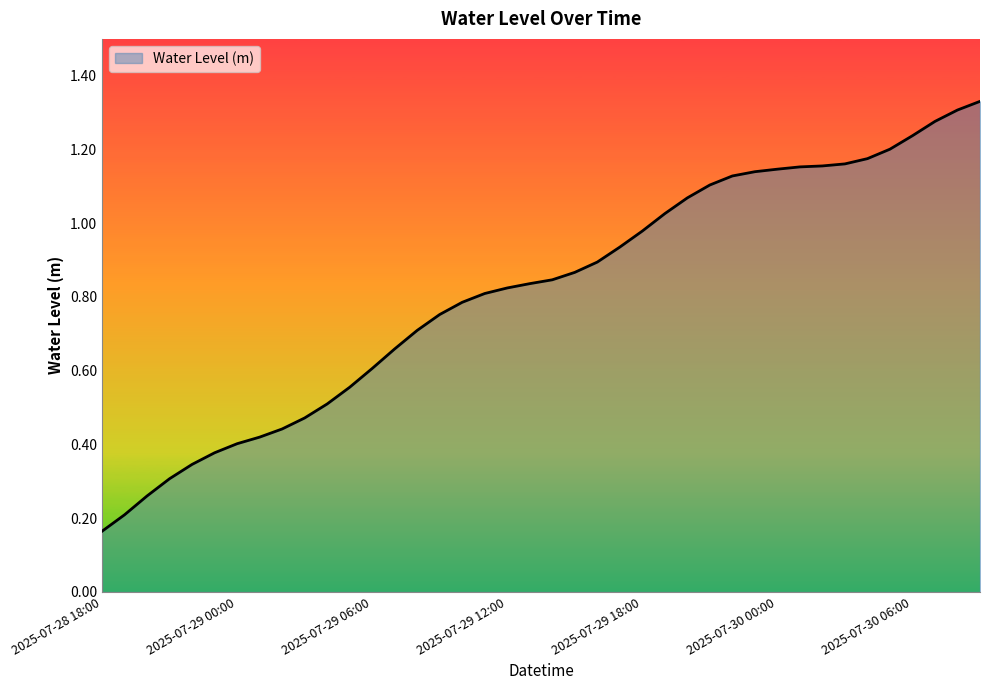

Does the chart have visible grid lines?

No